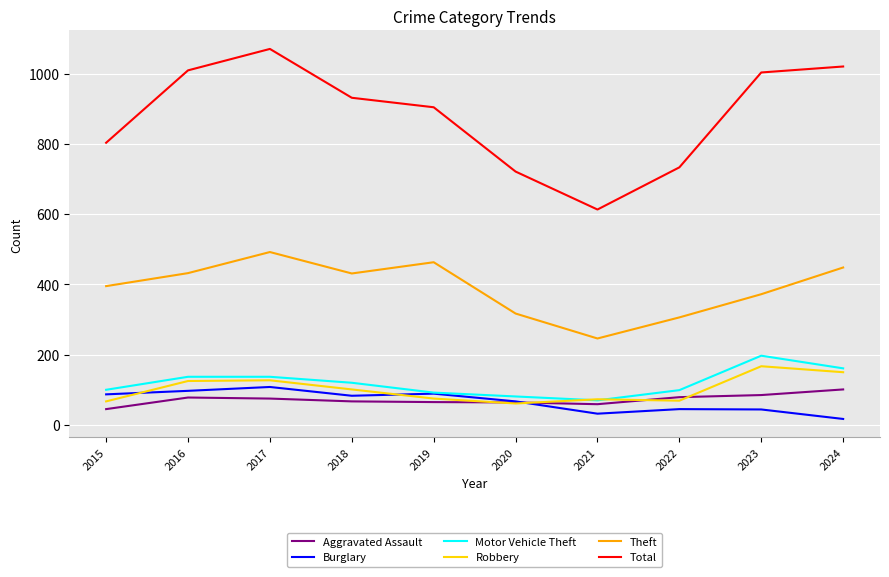

Is it true that Motor Vehicle Theft equals 70 at 2021?

True